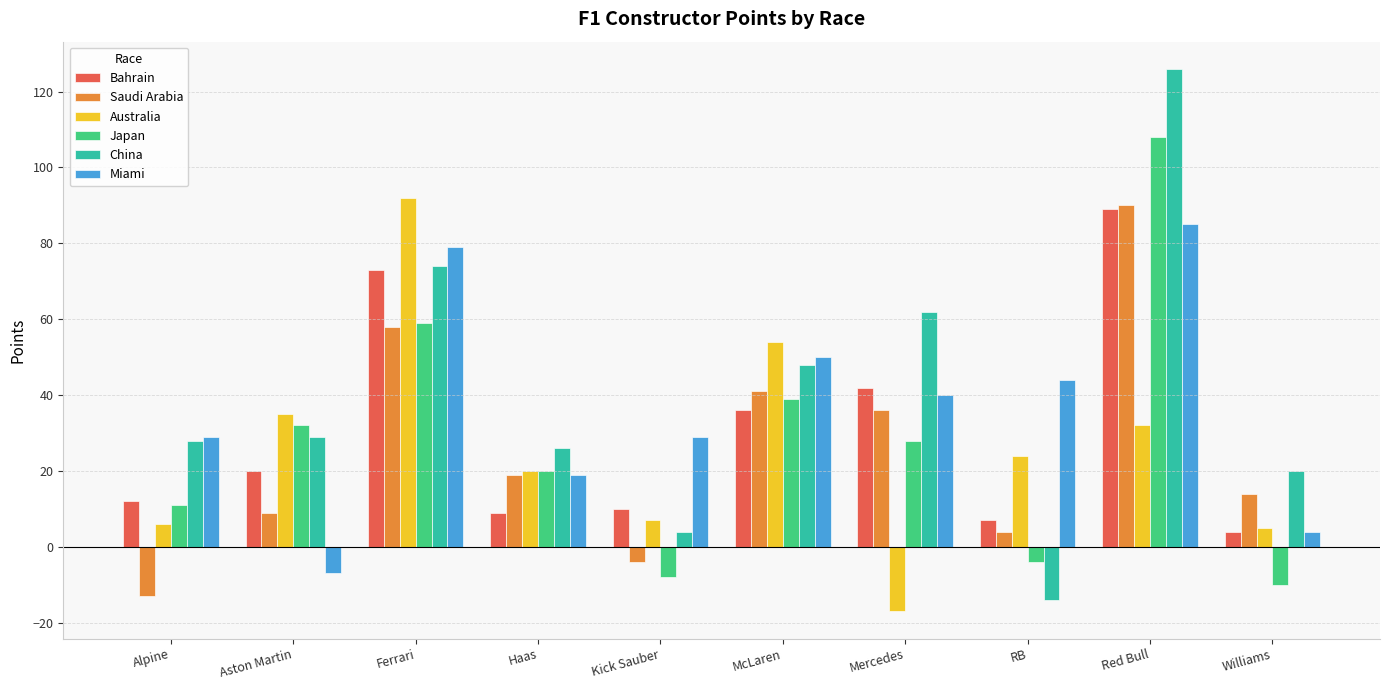

What is the total value across all series at Red Bull?

530